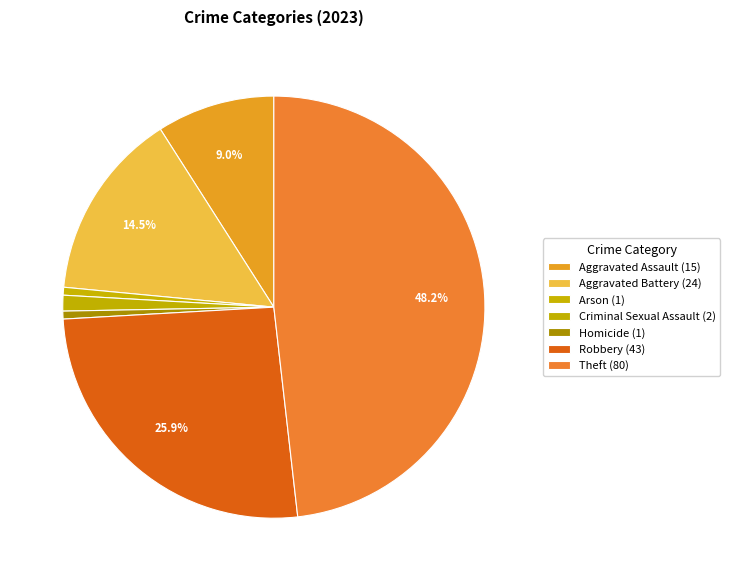

Which category has the smallest portion of the pie?

Arson